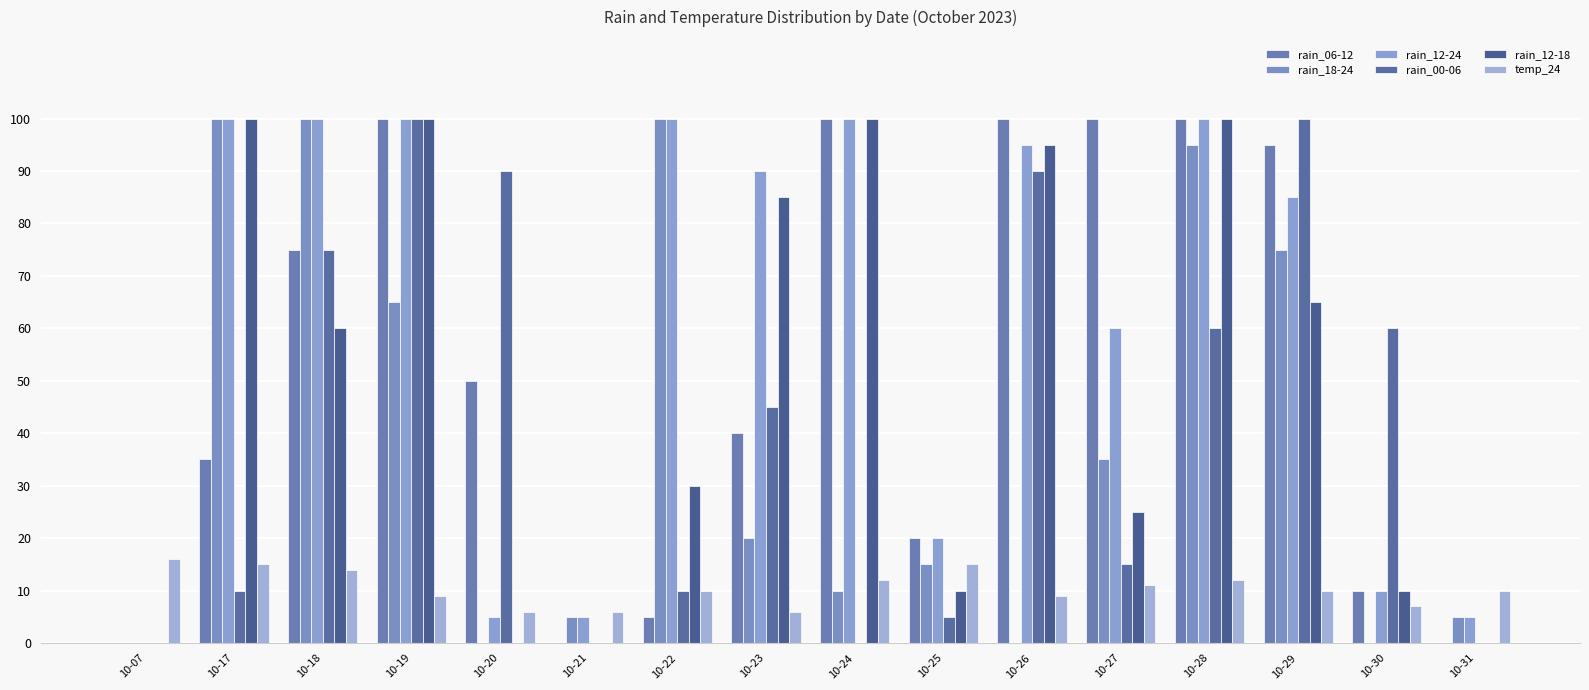

What is the difference between the temp_24 values at 10-24 and 10-07?

4